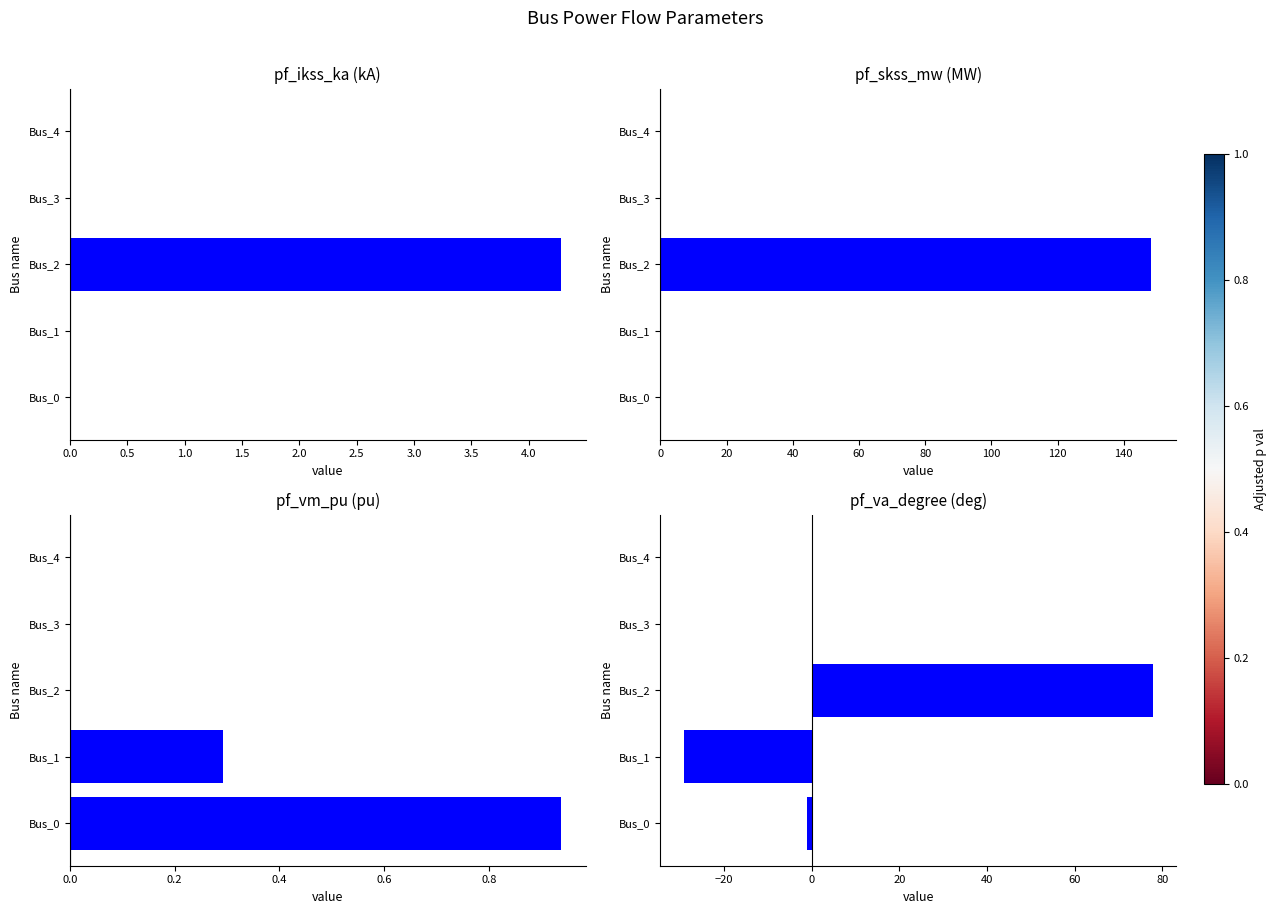

Between Bus_2 and Bus_3, which is larger?

Bus_2